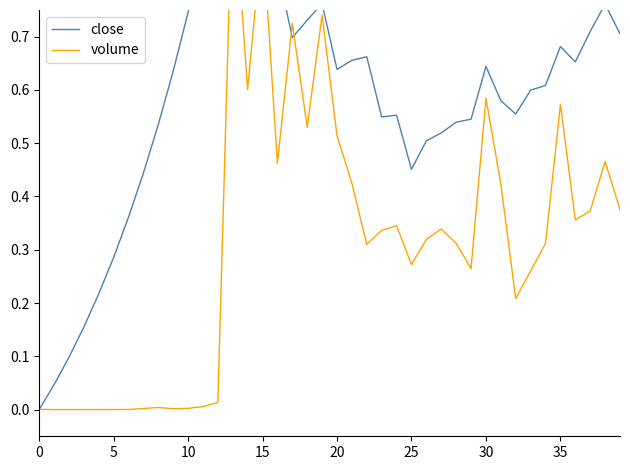

How many values in volume are above zero?

39